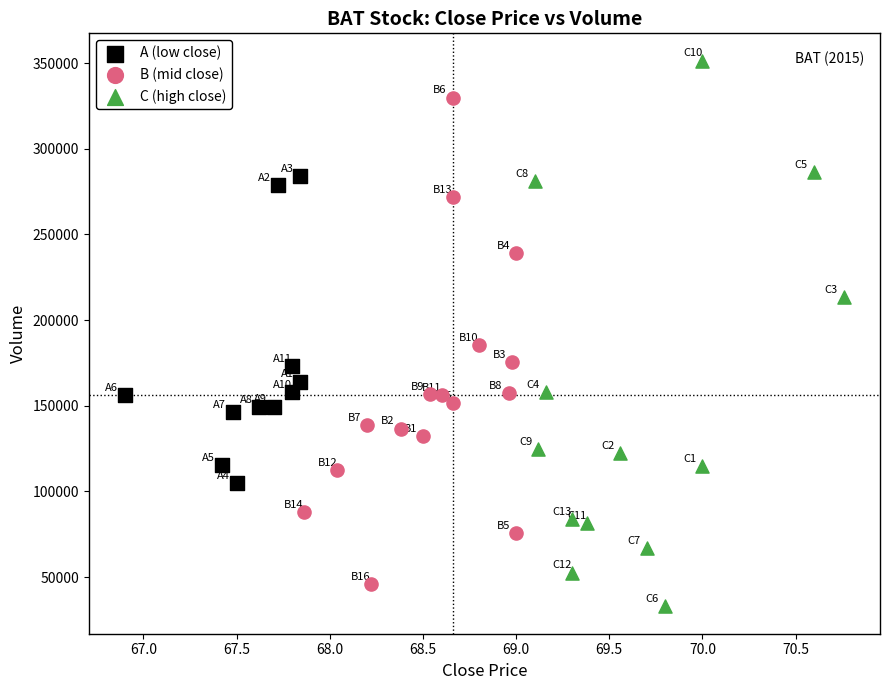

What are all the series names shown in the legend?

A (low close), B (mid close), C (high close)